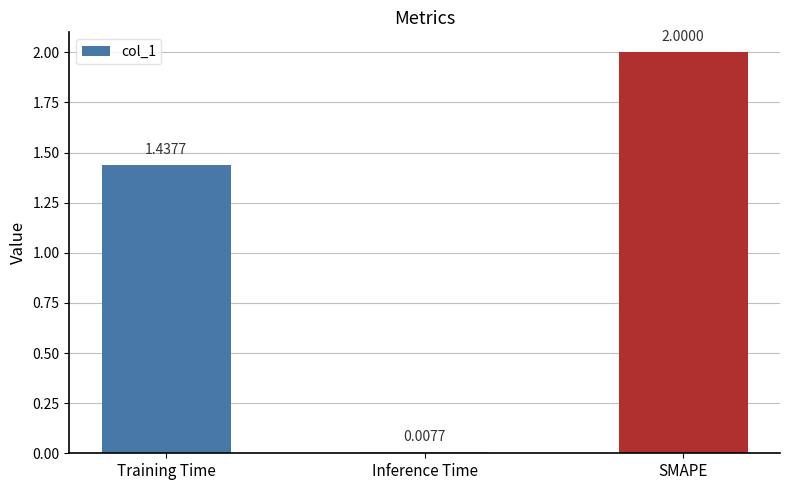

How many series are shown in this chart?

1